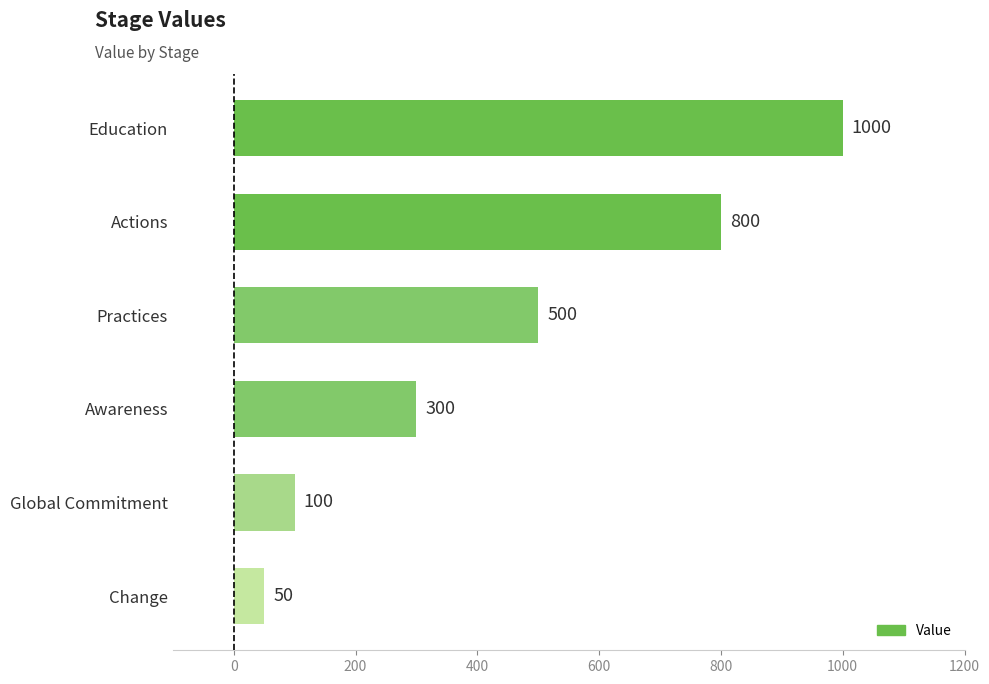

List the labels in order of value, largest first.

Education, Actions, Practices, Awareness, Global Commitment, Change